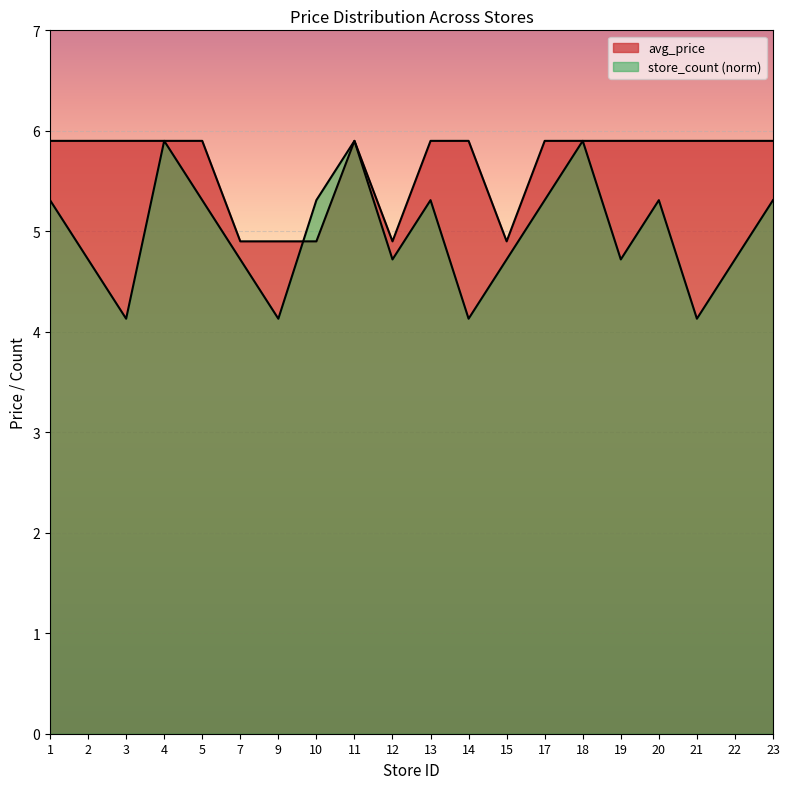

Reading left to right, transcribe all the data shown in this chart.

avg_price: 5.9	5.9	5.9	5.9	5.9	4.9	4.9	4.9	5.9	4.9	5.9	5.9	4.9	5.9	5.9	5.9	5.9	5.9	5.9	5.9
store_count: 5.3	4.7	4.1	5.9	5.3	4.7	4.1	5.3	5.9	4.7	5.3	4.1	4.7	5.3	5.9	4.7	5.3	4.1	4.7	5.3